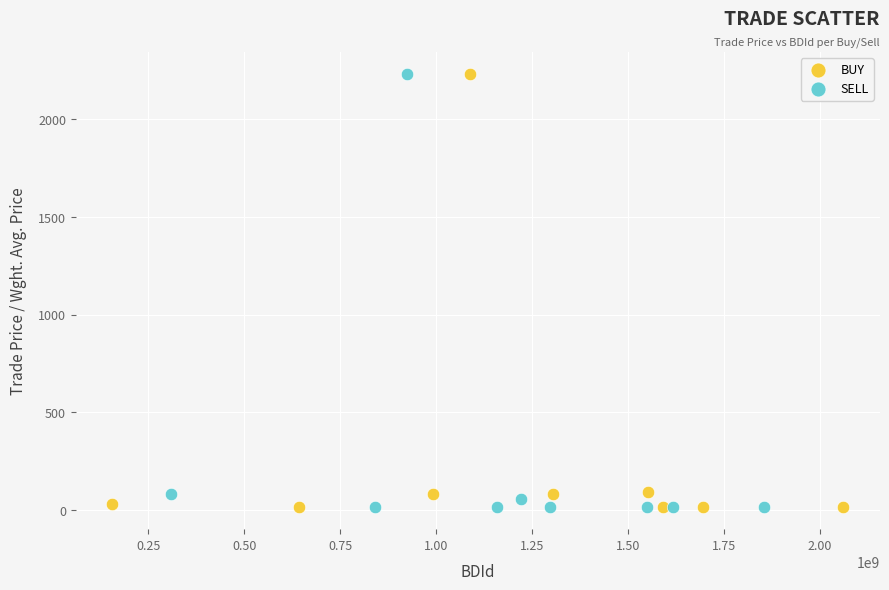

Which series has the largest Y range (max minus min)?

SELL